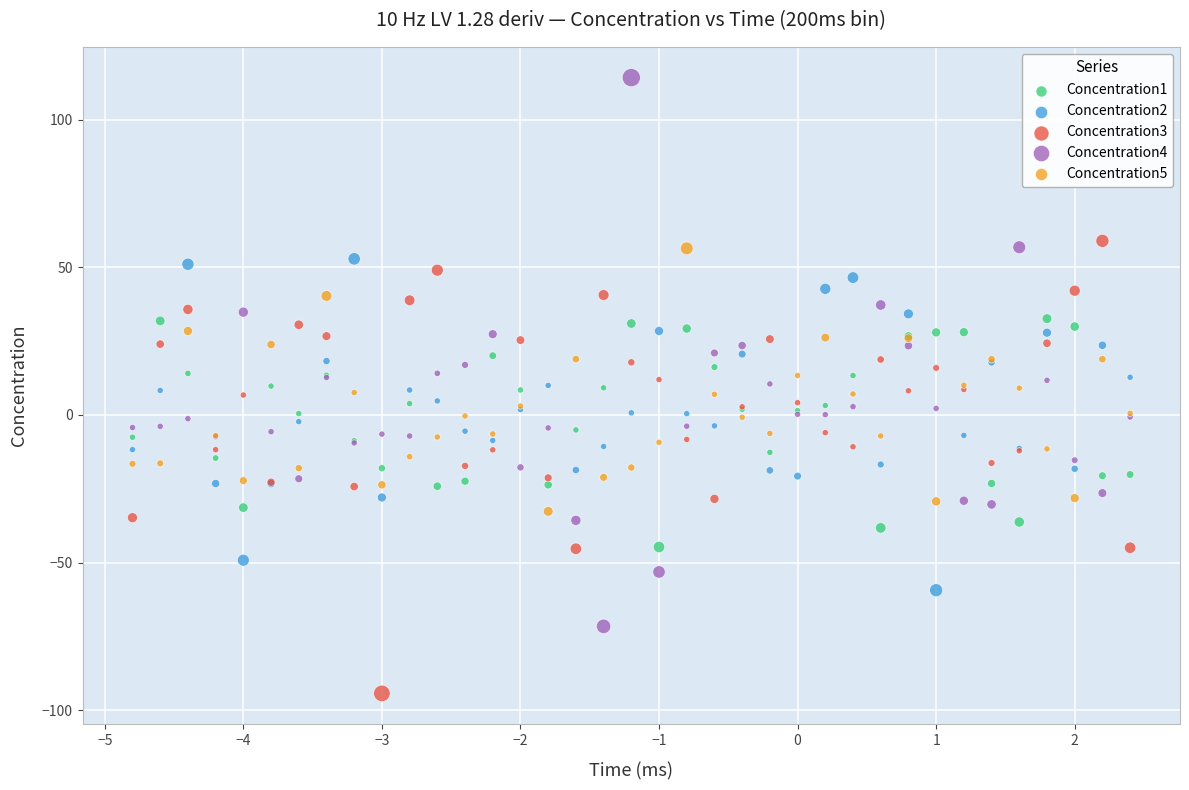

What are all the series names shown in the legend?

Concentration1, Concentration2, Concentration3, Concentration4, Concentration5